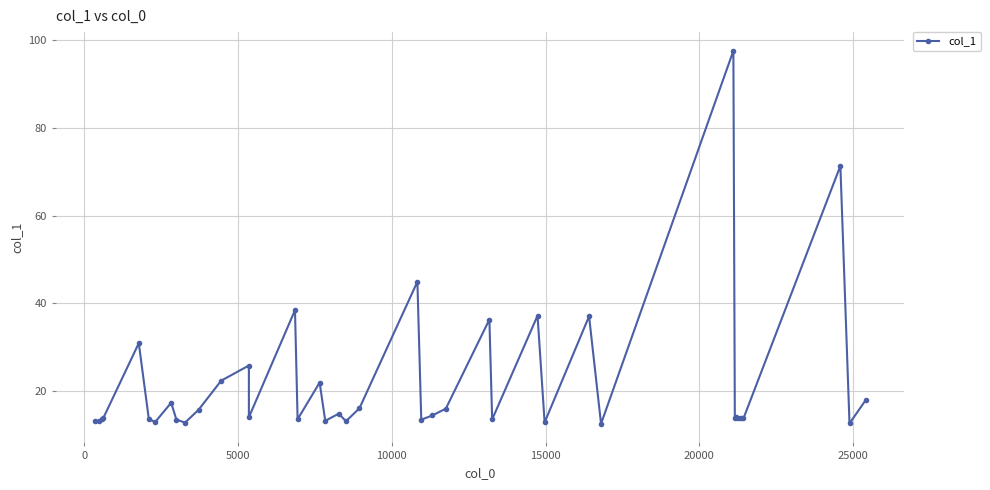

How many lines are shown in the chart?

1